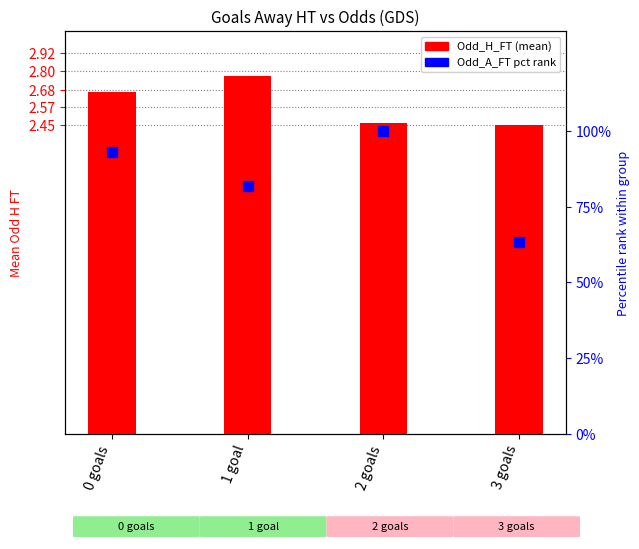

At which category is the sum across all series the highest?

2 goals